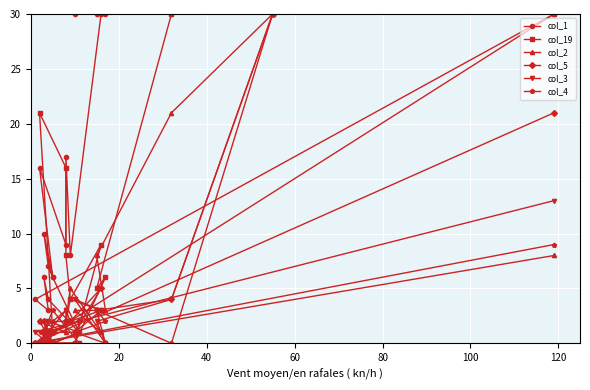

How many interior local valleys does the col_3 series have?

2